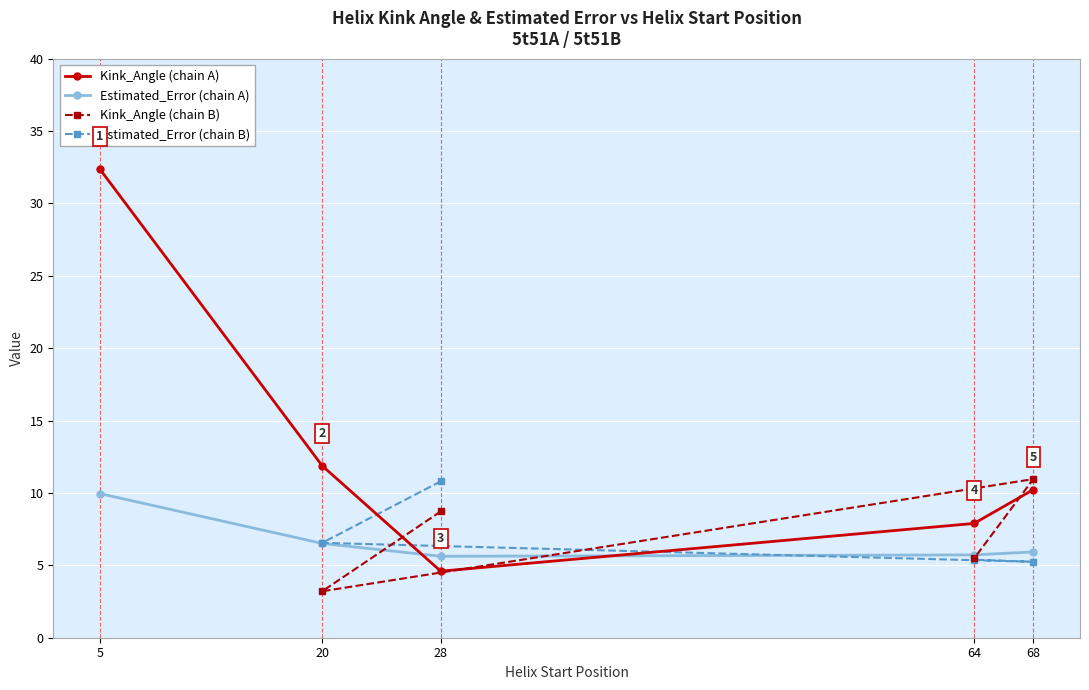

At which label does Kink_Angle first exceed 10?

5